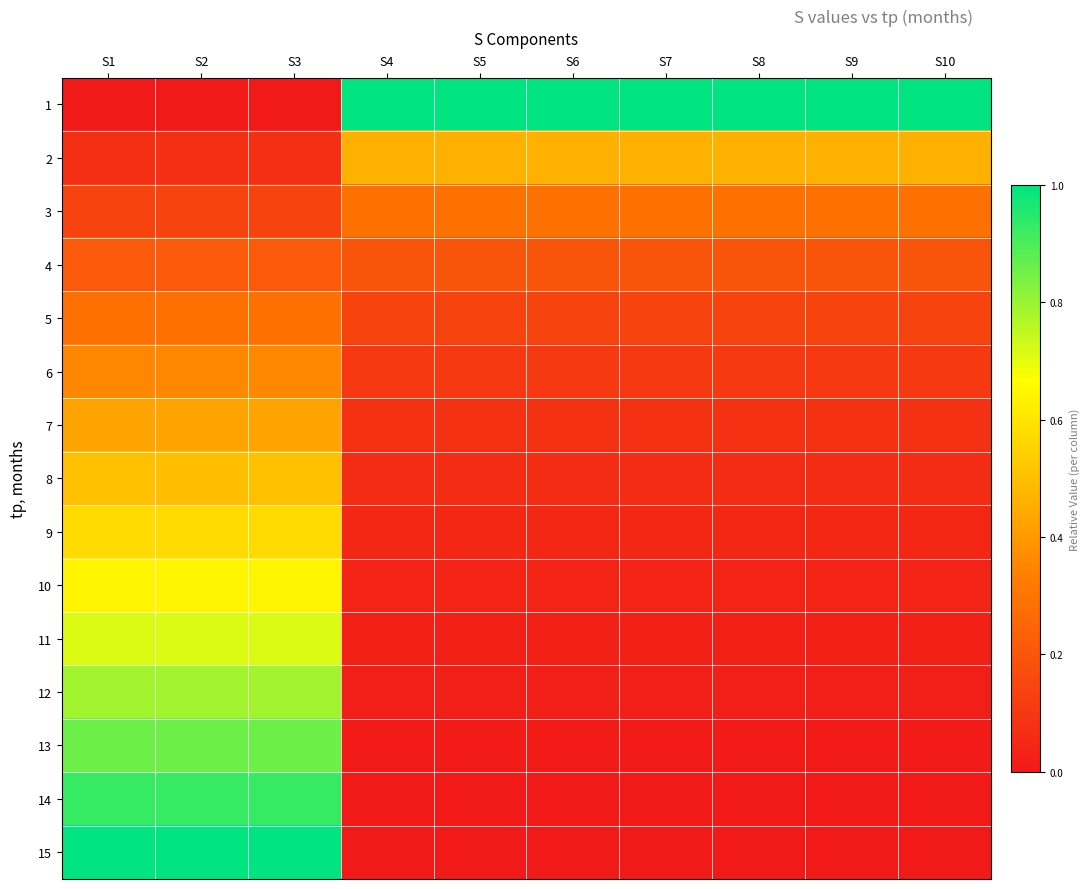

How many data points does each series have?

10